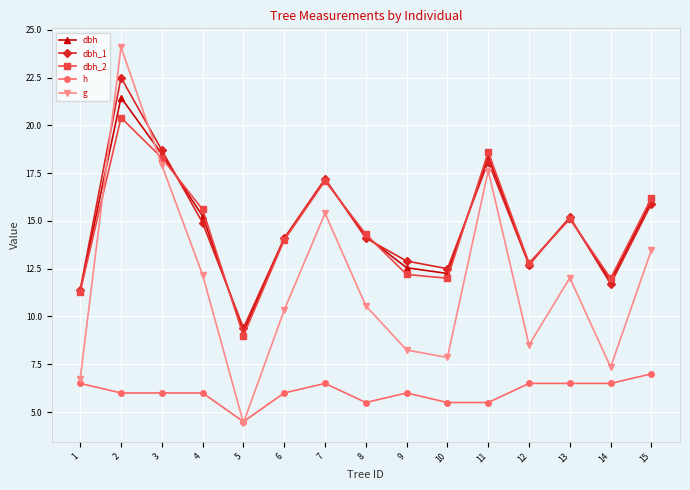

List the series in order of their peak value, highest first.

g, dbh_1, dbh, dbh_2, h